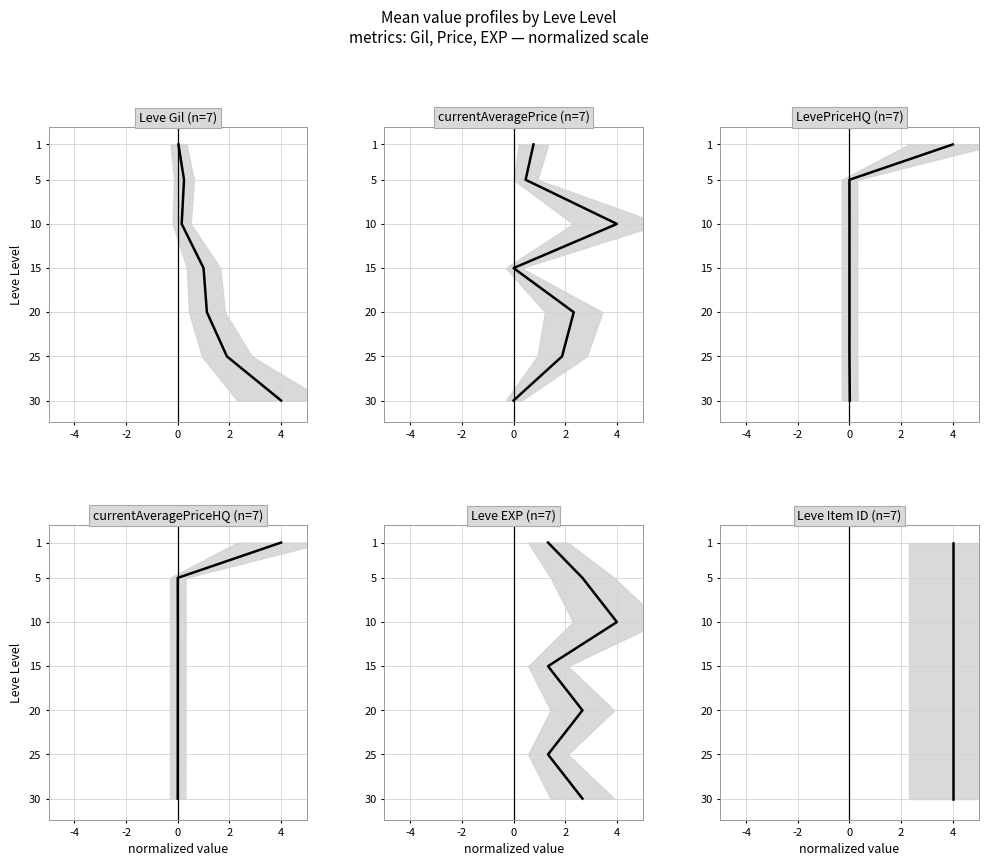

True or false: Leve Gil and currentAveragePrice intersect in this chart.

False